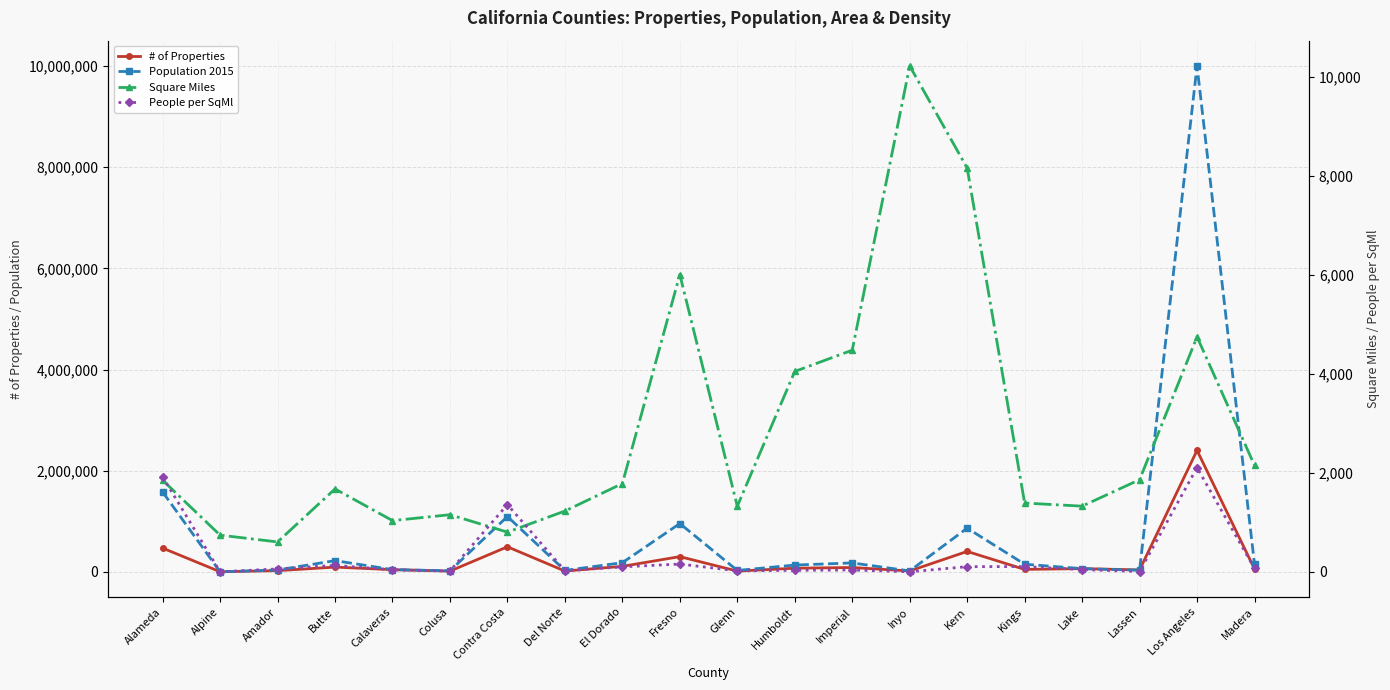

The Population 2015 series shows 267170 at El Dorado. True or false?

False